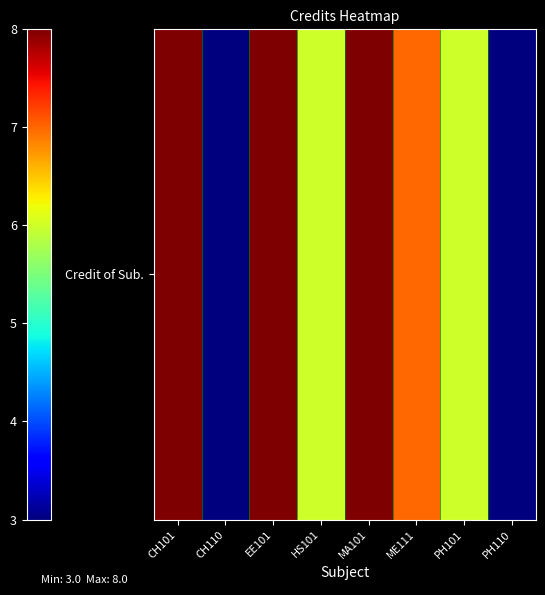

Between MA101 and CH110, which is larger?

MA101